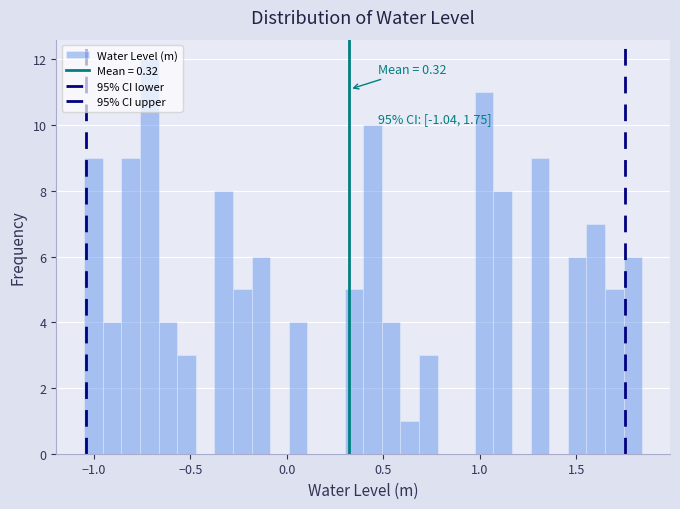

Read against the x-axis, roughly where is the centre of the tallest bar?

-0.70